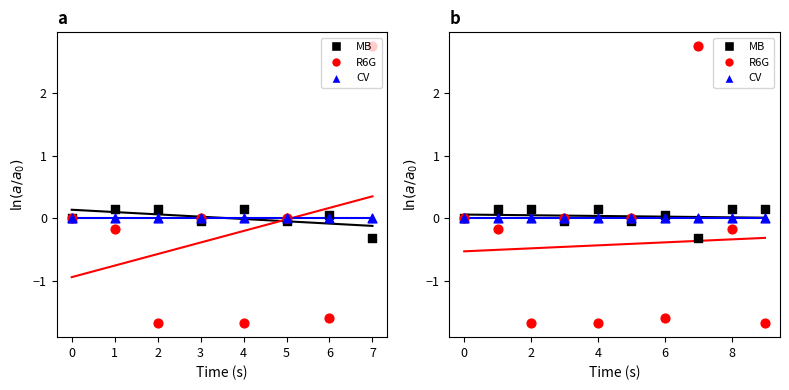

Which series reaches the minimum Y coordinate?

R6G